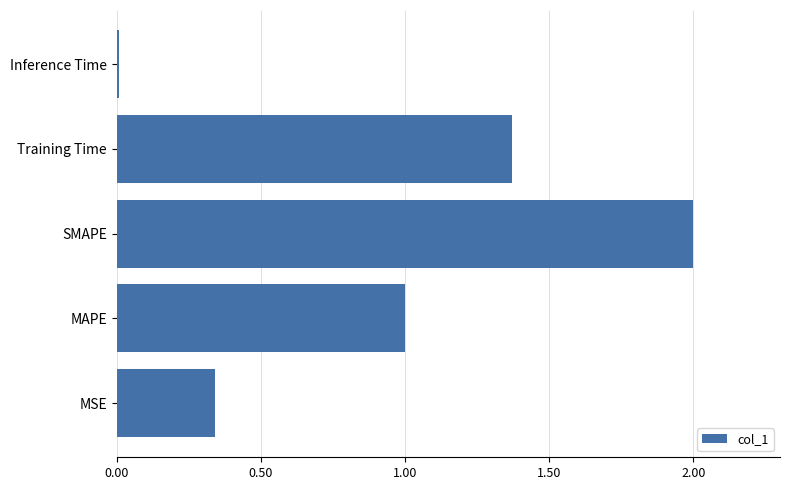

What is the change in value from SMAPE to Training Time?

-0.6